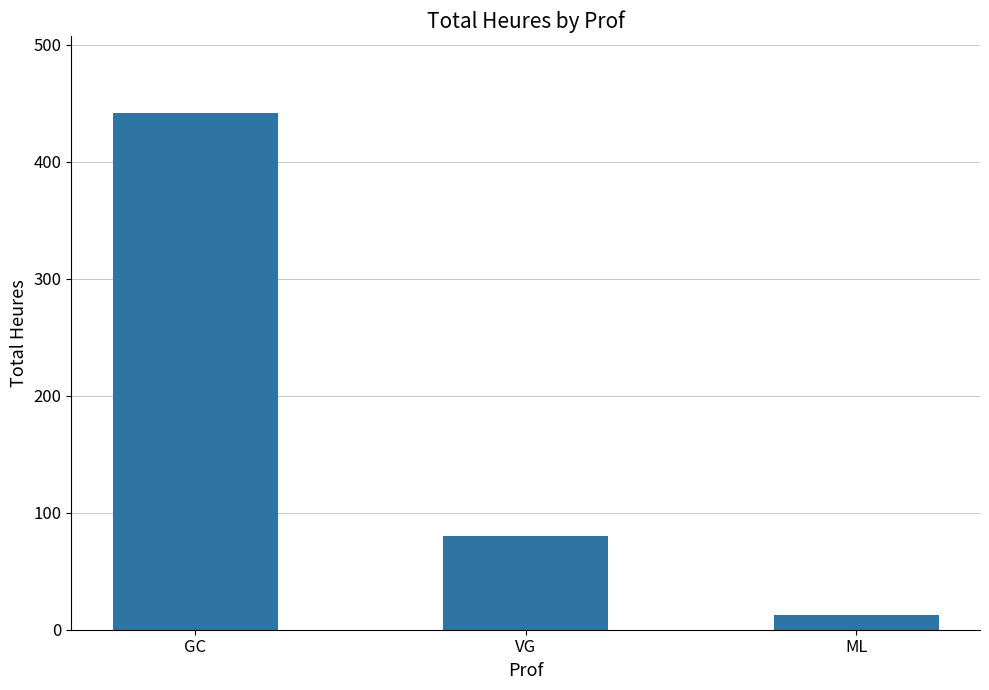

What is the minimum value shown in the chart?

12.5